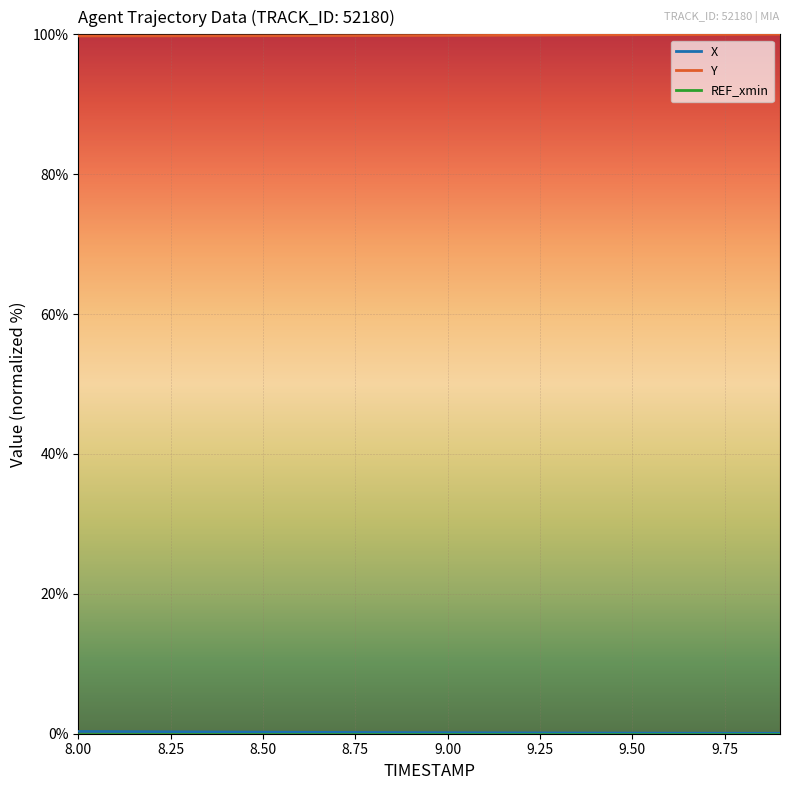

True or false: Y and X intersect in this chart.

False